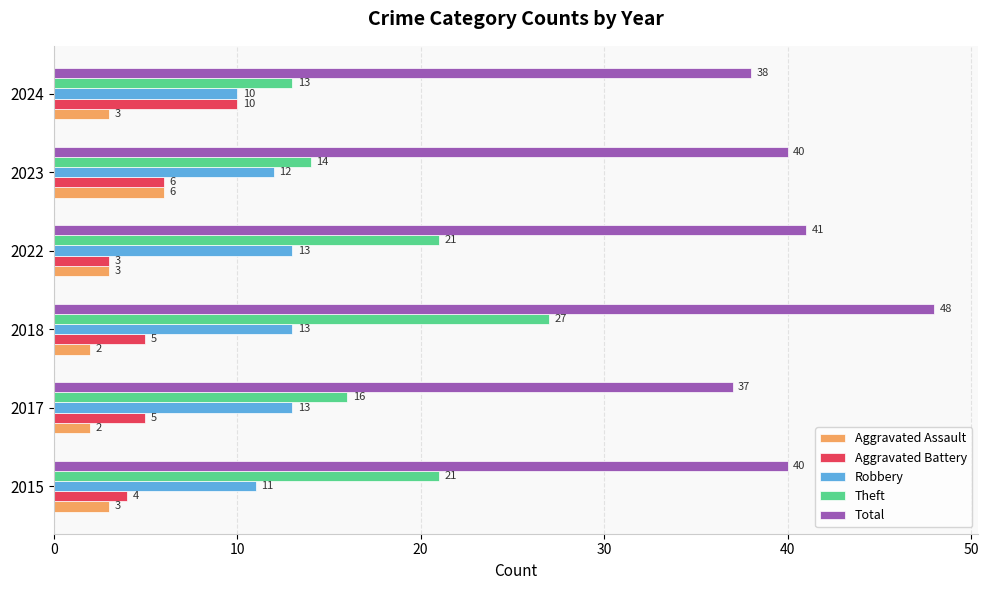

The Aggravated Battery series shows 2 at 2015. True or false?

False